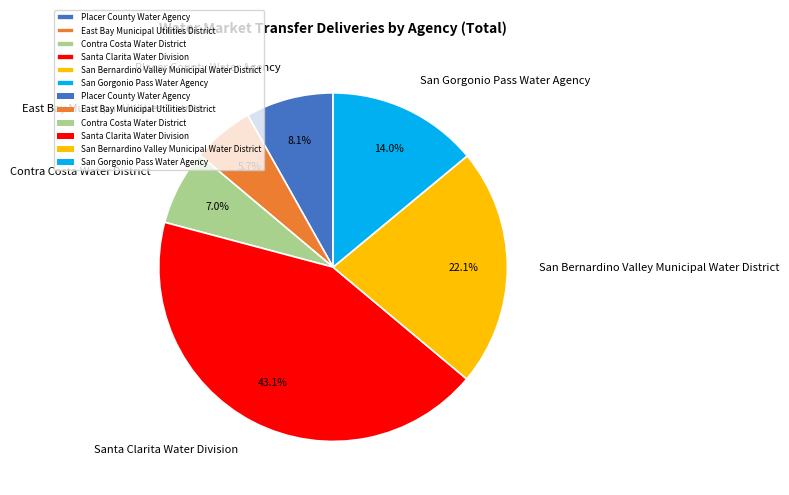

Is there a majority slice in this chart?

No